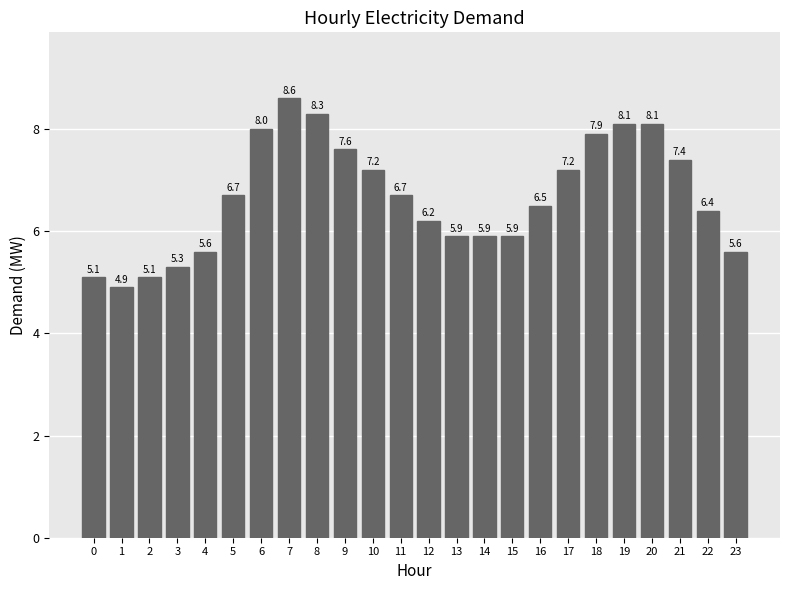

Count the number of data series in this chart.

1